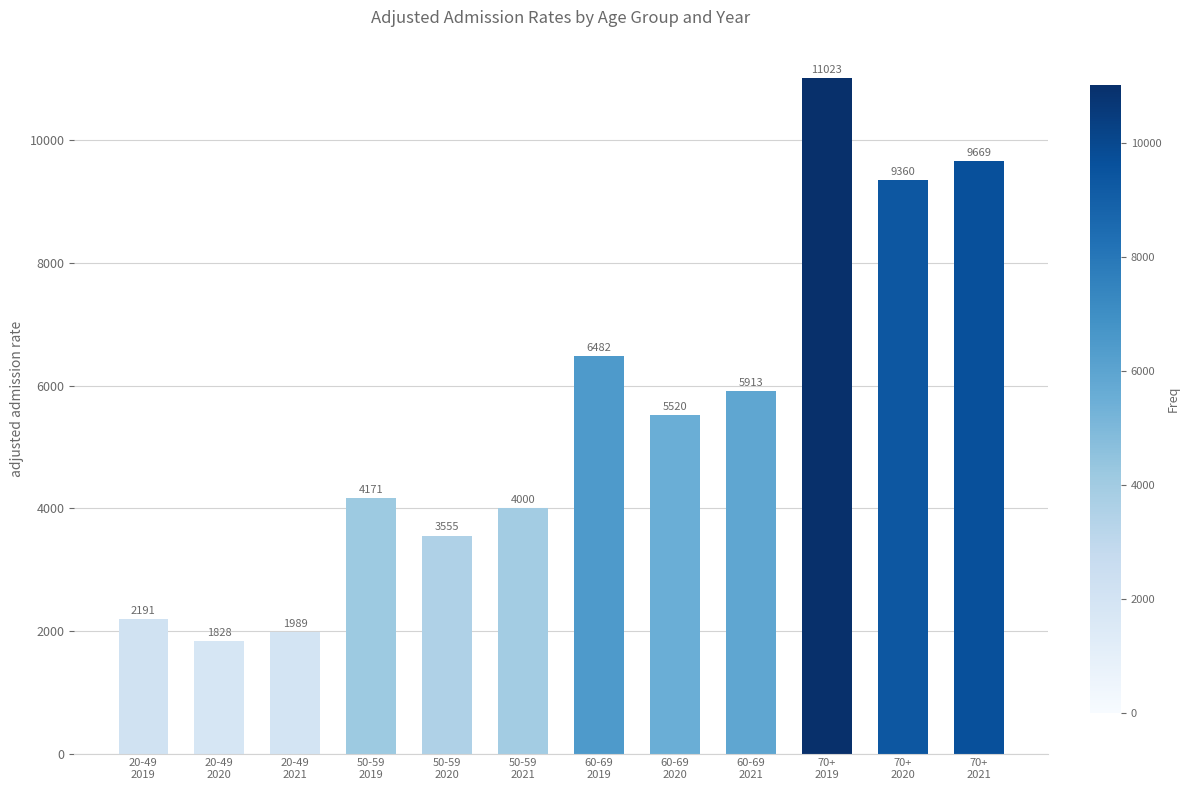

What is the smallest value displayed?

1828